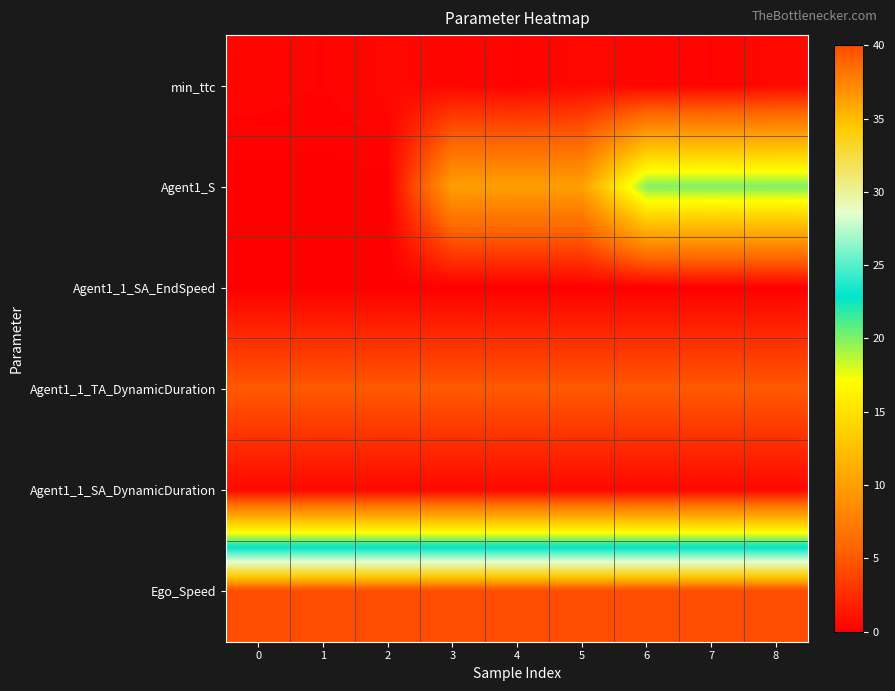

Reading left to right, what are all the values shown in this chart?

min_ttc: 0=0.3	1=0.2	2=0.5	3=0.3	4=0.2	5=0.5	6=0.3	7=0.2	8=0.5
Agent1_S: 0=0.0	1=0.0	2=0.0	3=10.0	4=10.0	5=10.0	6=20.0	7=20.0	8=20.0
Agent1_1_SA_EndSpeed: 0=0.0	1=0.0	2=0.0	3=0.0	4=0.0	5=0.0	6=0.0	7=0.0	8=0.0
Agent1_1_TA_DynamicDuration: 0=5.0	1=5.0	2=5.0	3=5.0	4=5.0	5=5.0	6=5.0	7=5.0	8=5.0
Agent1_1_SA_DynamicDuration: 0=0.5	1=0.5	2=0.5	3=0.5	4=0.5	5=0.5	6=0.5	7=0.5	8=0.5
Ego_Speed: 0=40.0	1=40.0	2=40.0	3=40.0	4=40.0	5=40.0	6=40.0	7=40.0	8=40.0